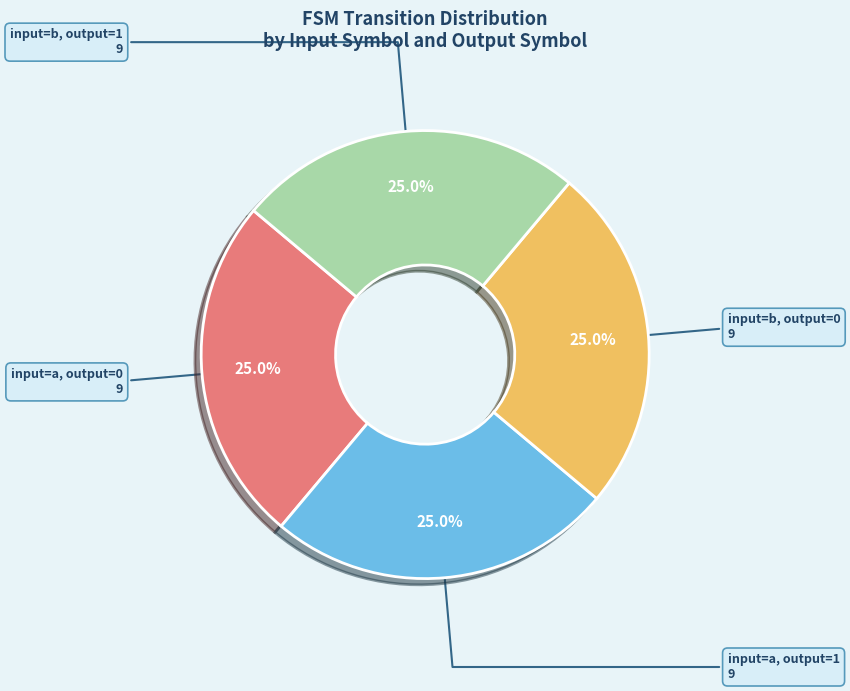

Combined, what portion of the pie is input=a, output=1 and input=b, output=1?

50.0%